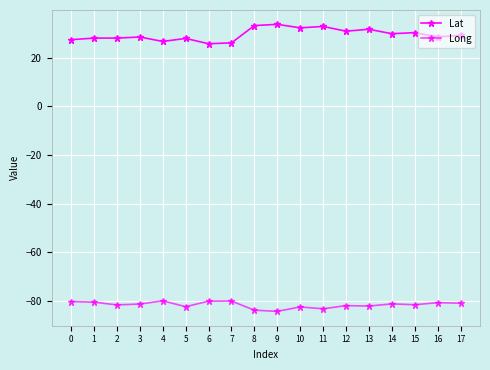

Does the chart have visible grid lines?

Yes